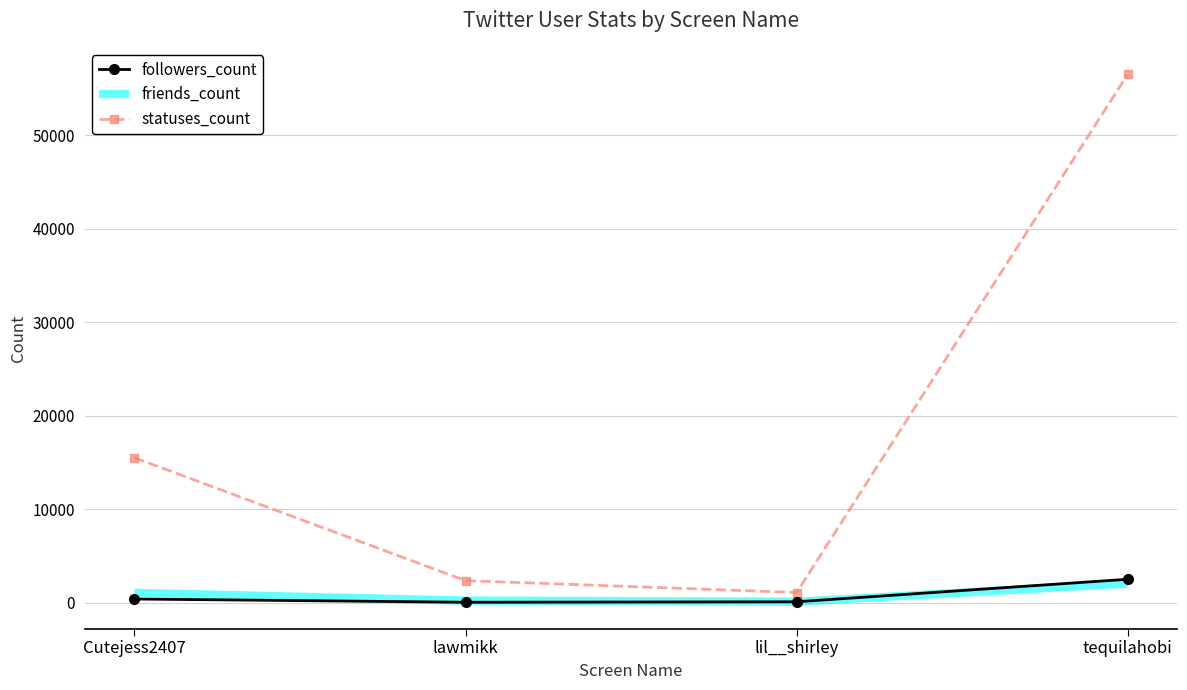

Which series has the widest spread of values?

statuses_count